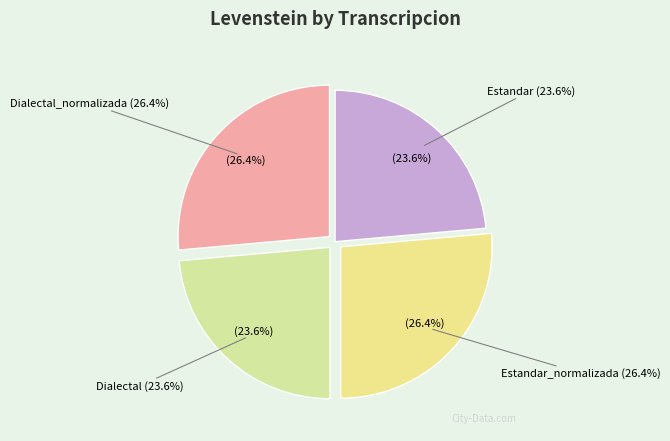

To the nearest percent, what is the difference between the Dialectal and Estandar_normalizada slice percentages?

3%